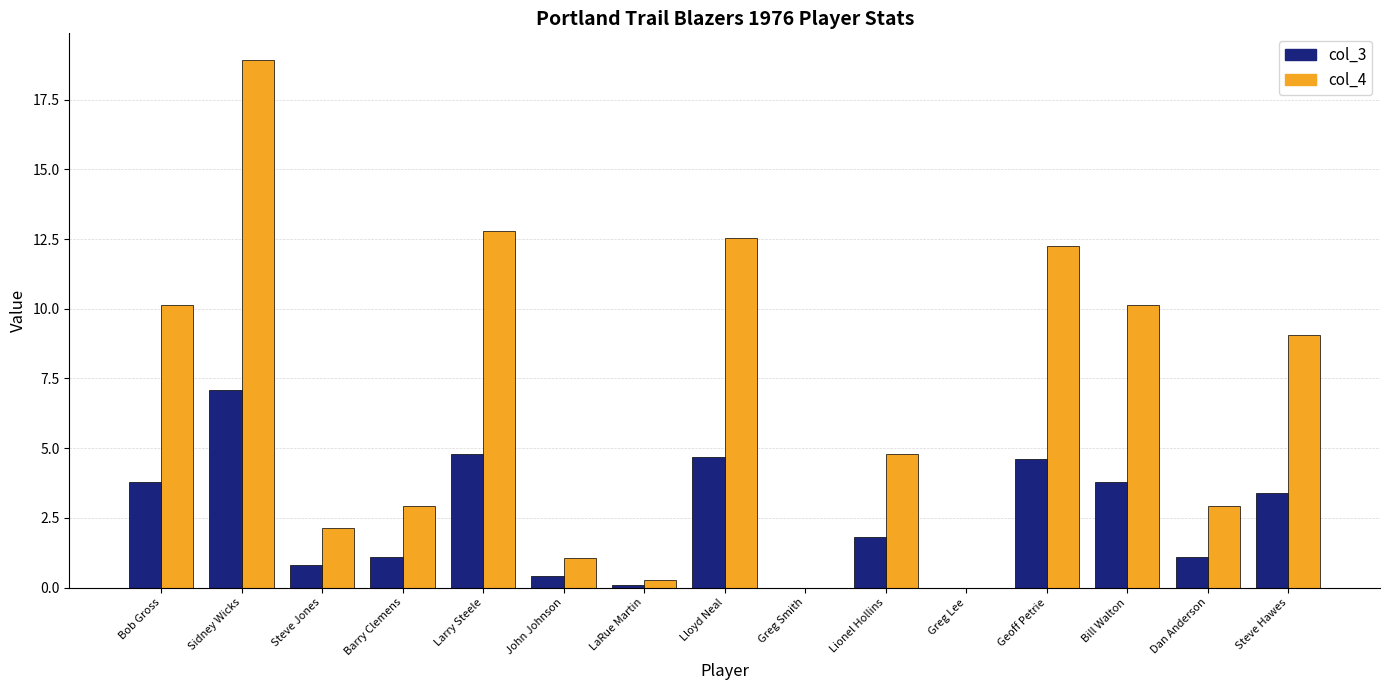

How many distinct data groups are displayed?

2